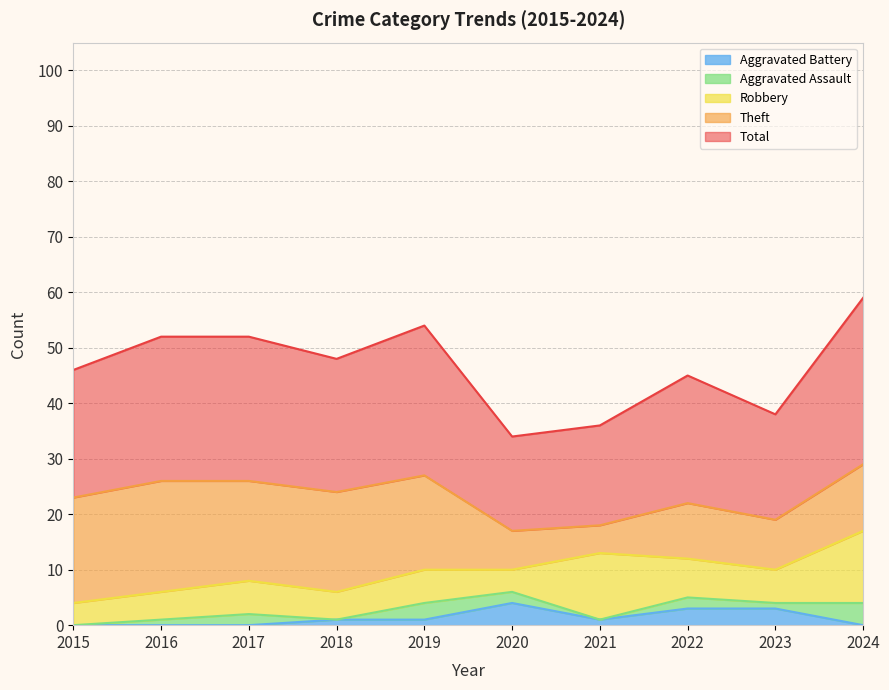

At which label is Theft closest to 12?

2024